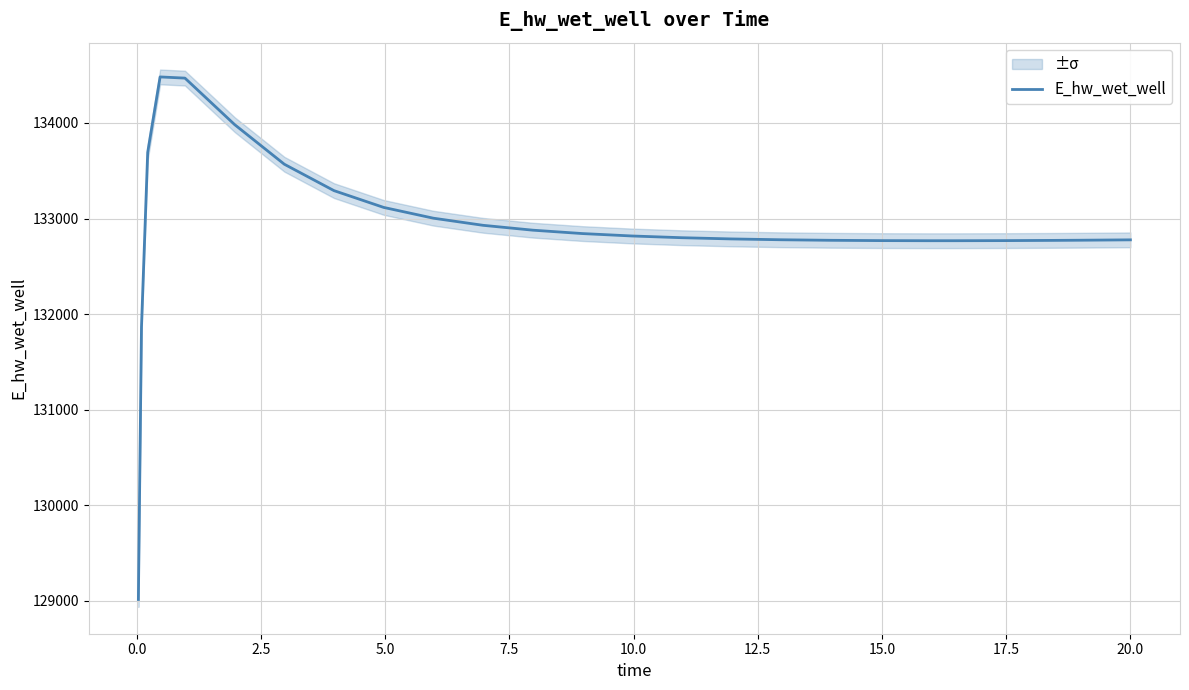

How many values exceed 132799?

13